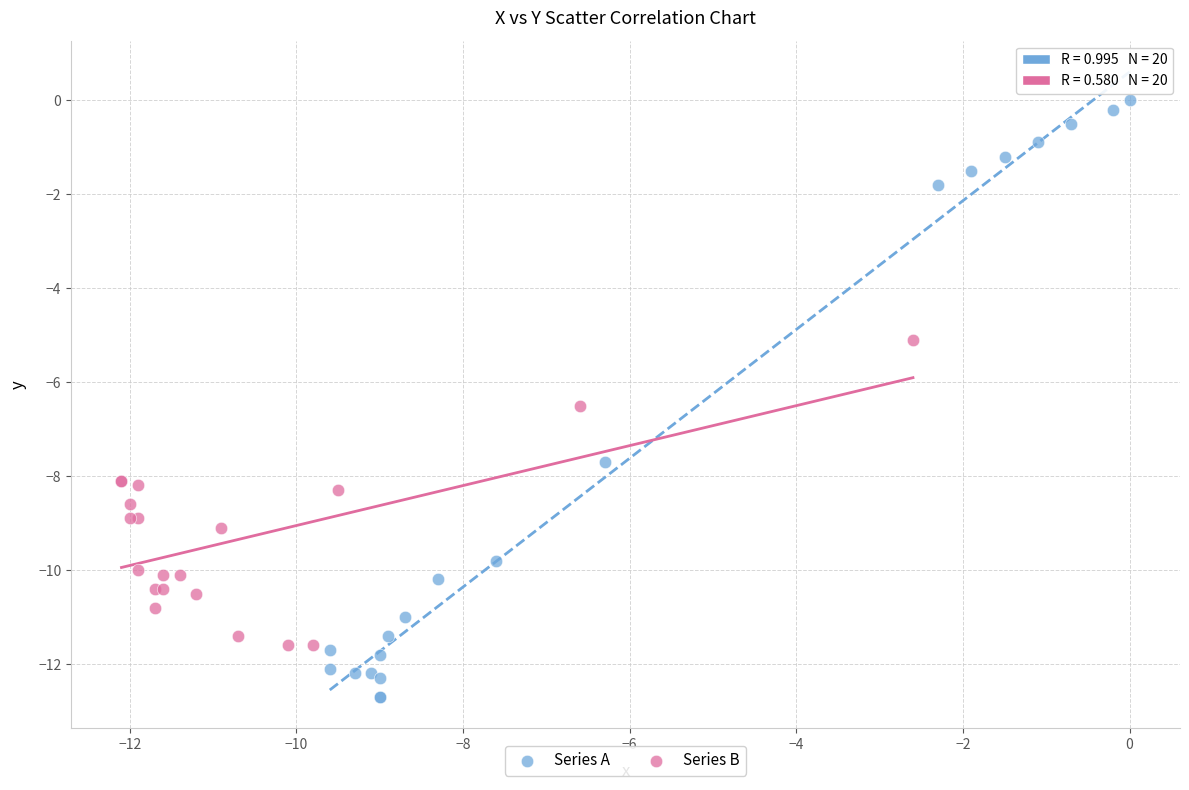

Which series has the largest Y range (max minus min)?

Series A